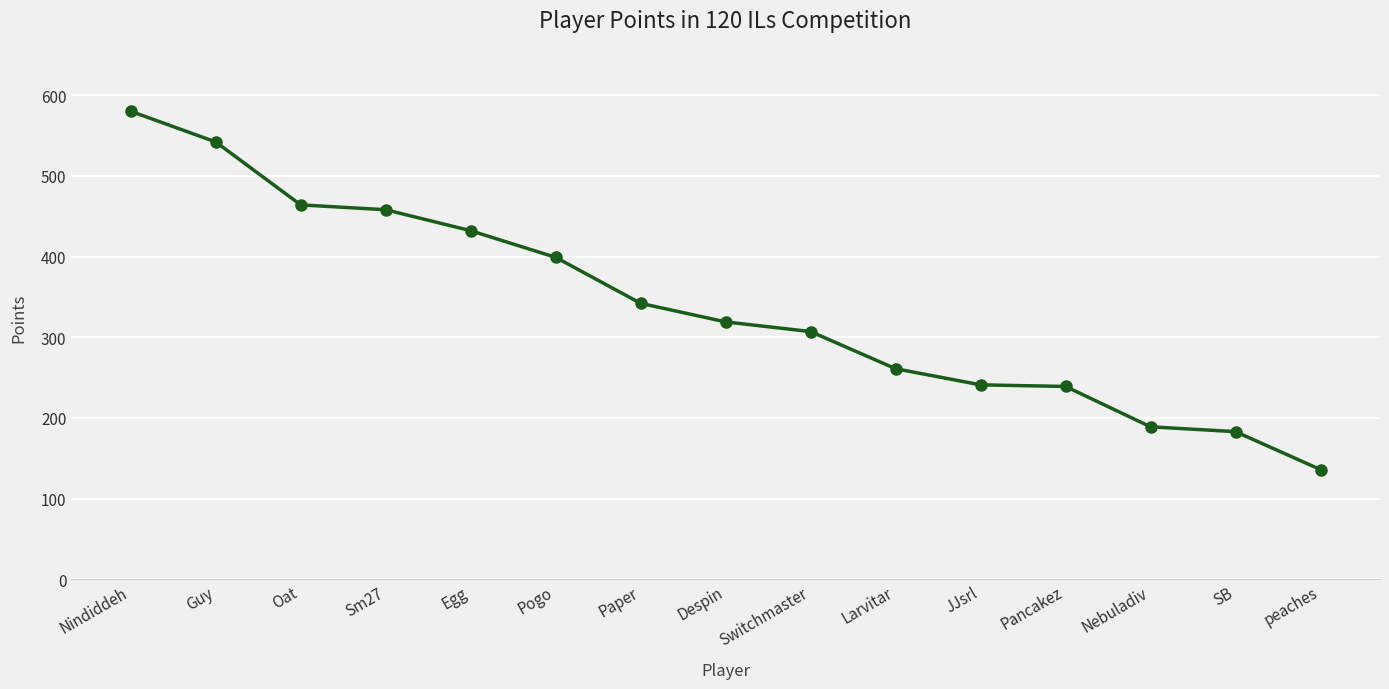

True or false: the data shows 193 at Oat.

False